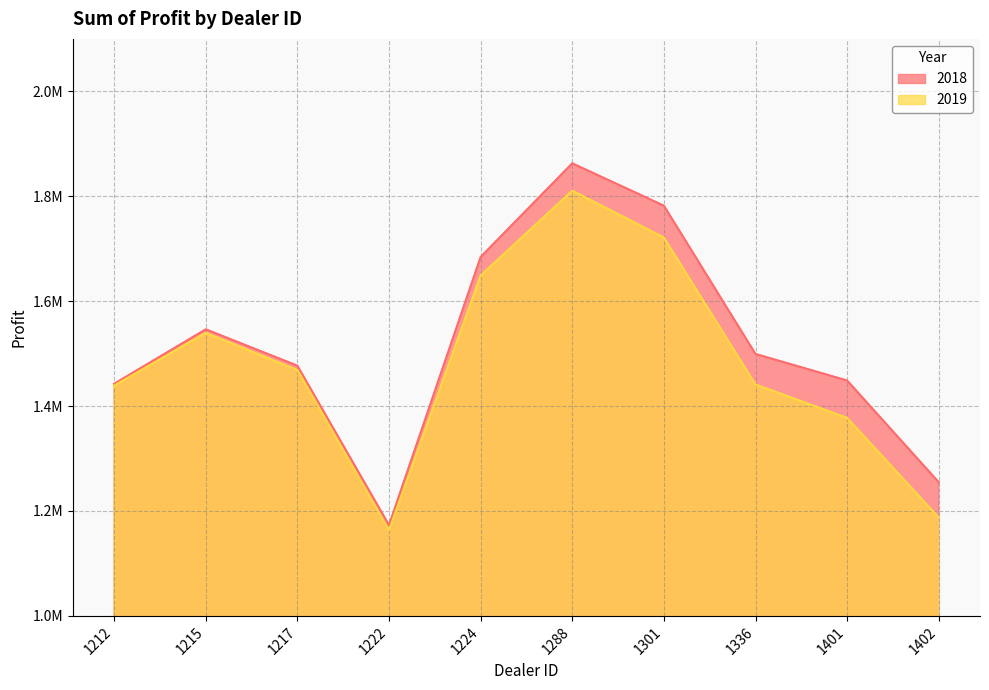

At how many categories does at least one series exceed 1618958?

3